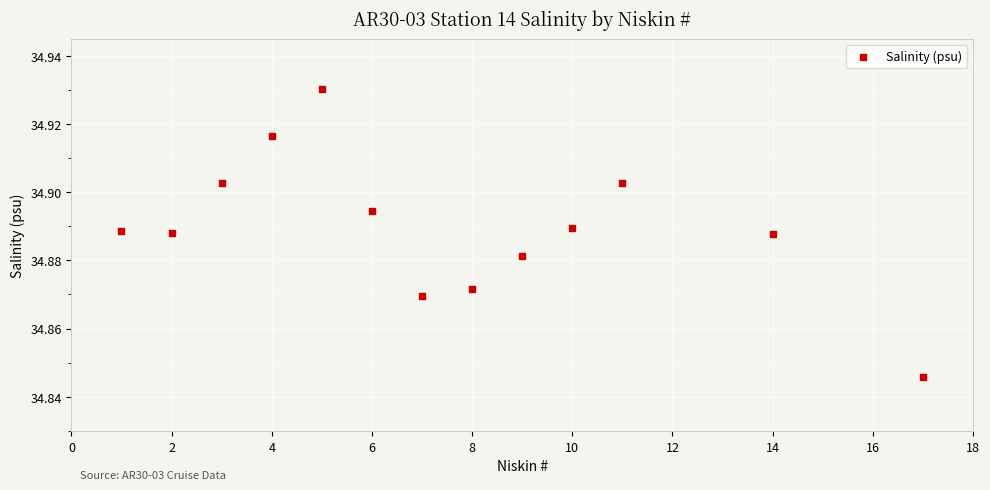

What is the range of X values (max minus min)?

16.0